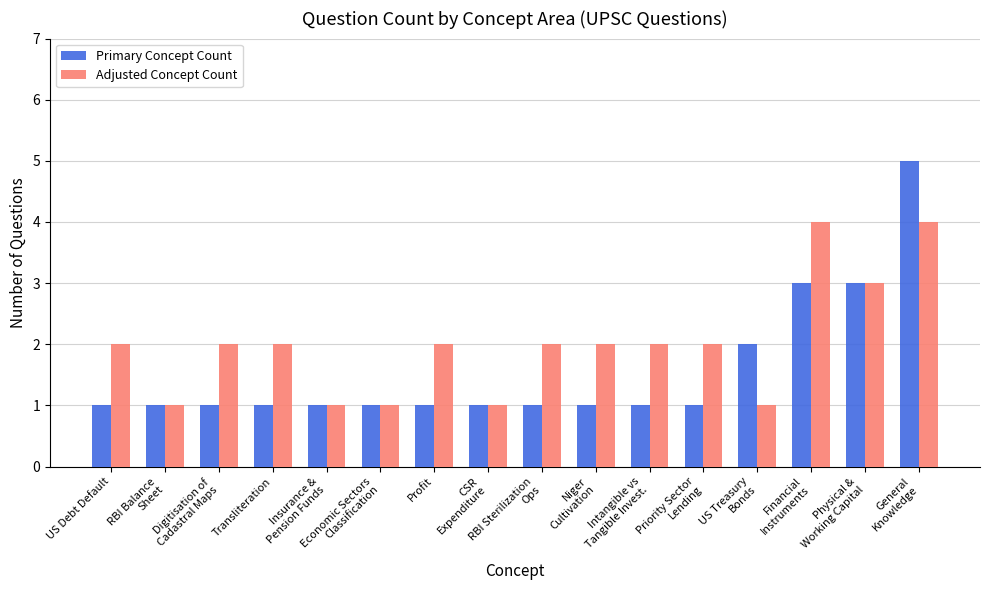

Reading left to right, extract all data points from this chart.

Primary Concept Count: US Debt Default=1	RBI Balance
Sheet=1	Digitisation of
Cadastral Maps=1	Transliteration=1	Insurance &
Pension Funds=1	Economic Sectors
Classification=1	Profit=1	CSR
Expenditure=1	RBI Sterilization
Ops=1	Niger
Cultivation=1	Intangible vs
Tangible Invest.=1	Priority Sector
Lending=1	US Treasury
Bonds=2	Financial
Instruments=3	Physical &
Working Capital=3	General
Knowledge=5
Adjusted Concept Count: US Debt Default=2	RBI Balance
Sheet=1	Digitisation of
Cadastral Maps=2	Transliteration=2	Insurance &
Pension Funds=1	Economic Sectors
Classification=1	Profit=2	CSR
Expenditure=1	RBI Sterilization
Ops=2	Niger
Cultivation=2	Intangible vs
Tangible Invest.=2	Priority Sector
Lending=2	US Treasury
Bonds=1	Financial
Instruments=4	Physical &
Working Capital=3	General
Knowledge=4